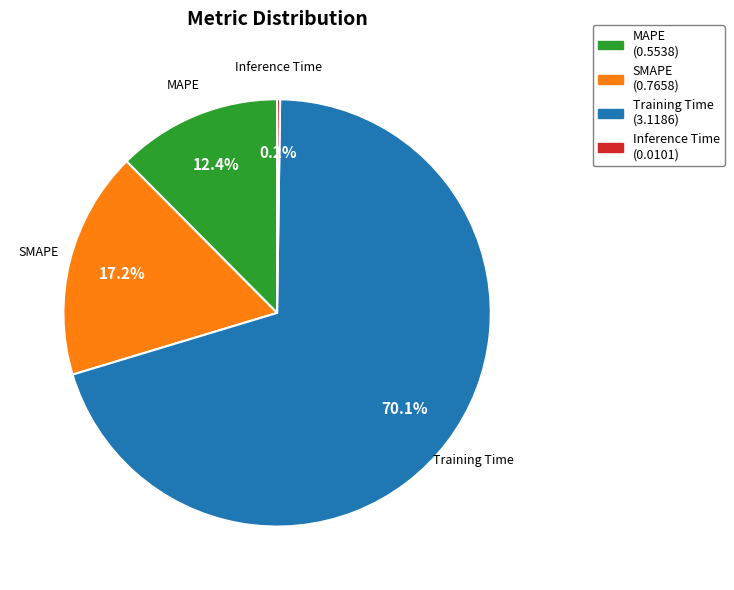

What percentage is NOT represented by MAPE?

87.6%